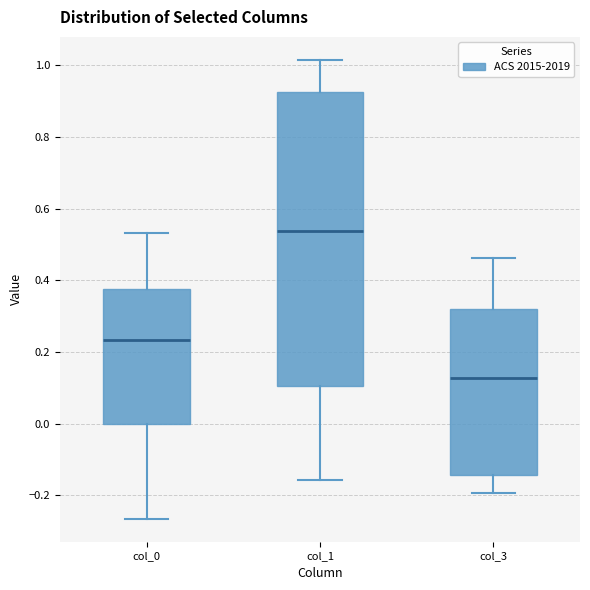

Reading left to right, transcribe this box plot: for each box, give where its median line is, the range the box spans, and where its two whiskers end, as read against the y-axis. The values are not printed on the chart, so give them approximately, as read against the axis.

col_0: median 0.24, box 0.00 to 0.38, whiskers -0.26 to 0.54
col_1: median 0.54, box 0.10 to 0.92, whiskers -0.16 to 1.02
col_3: median 0.12, box -0.14 to 0.32, whiskers -0.20 to 0.46